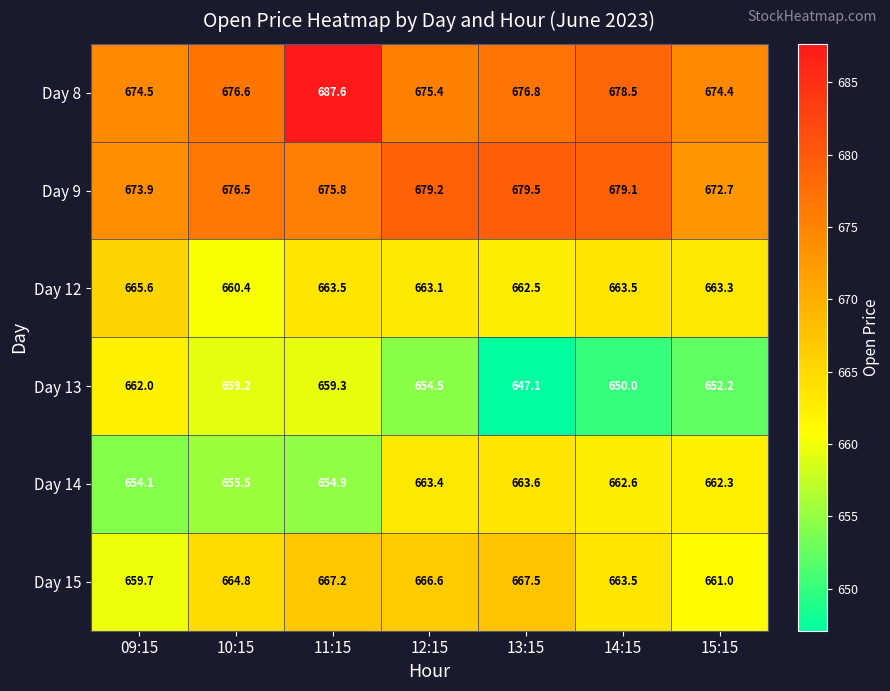

Is it true that Day 15 equals 659.7 at 09:15?

True